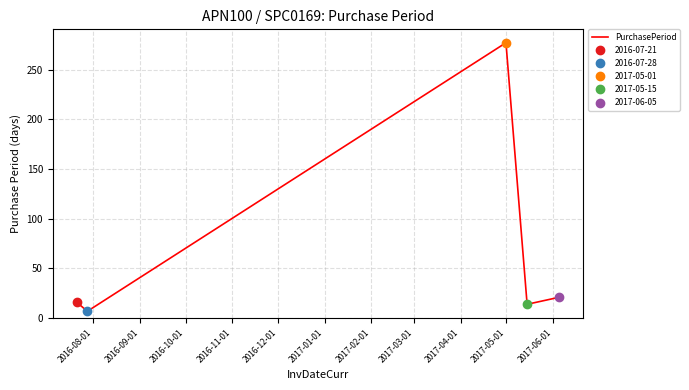

What position from the left is 2016-09-01?

2